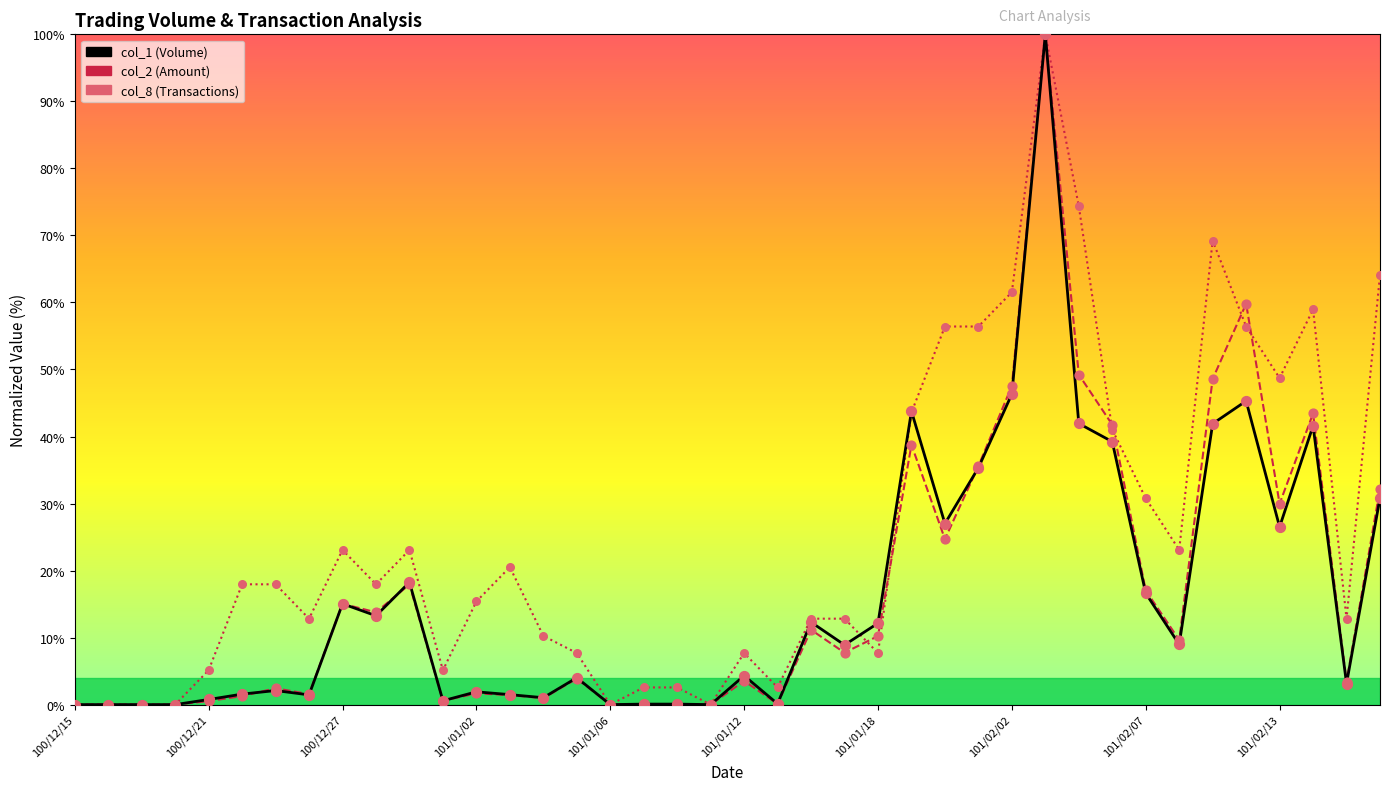

What is the greatest value displayed?

100.0